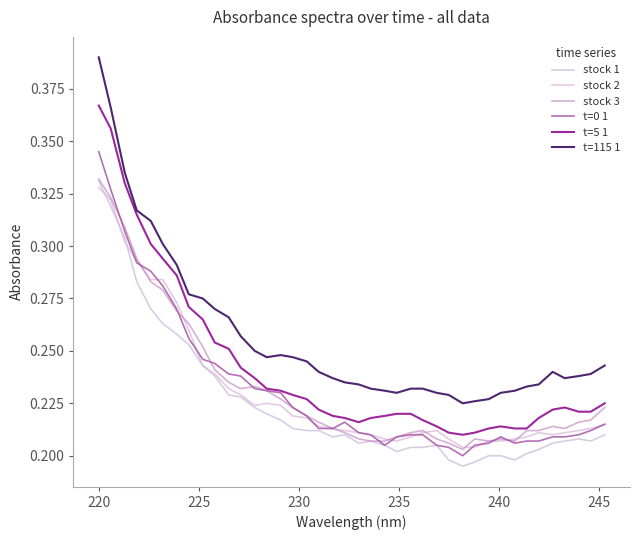

Which series has the widest spread of values?

t=115 1